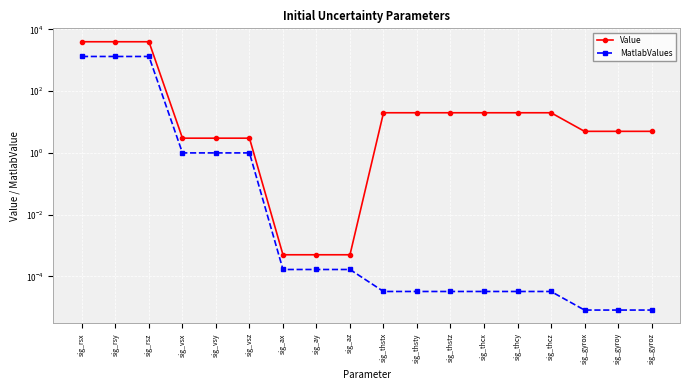

What is the average value of the Value series?

674.7